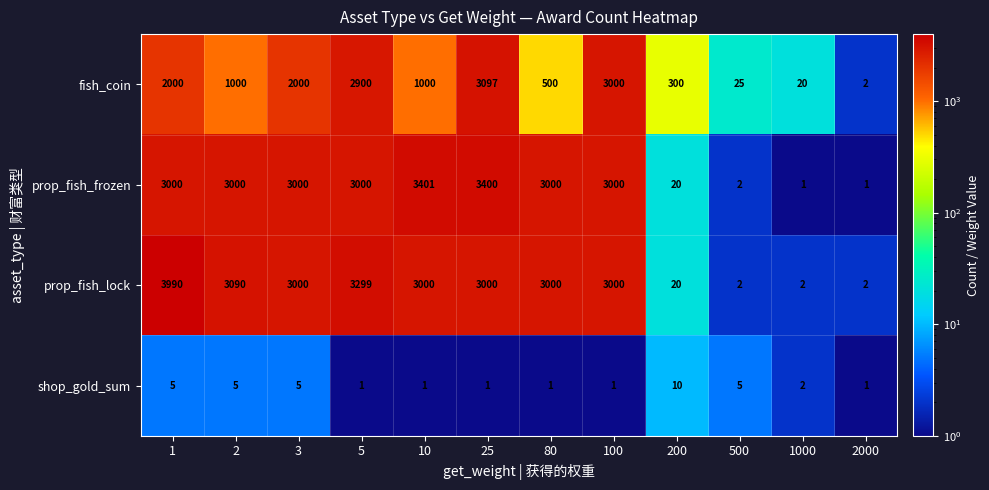

What is the greatest value displayed?

3990